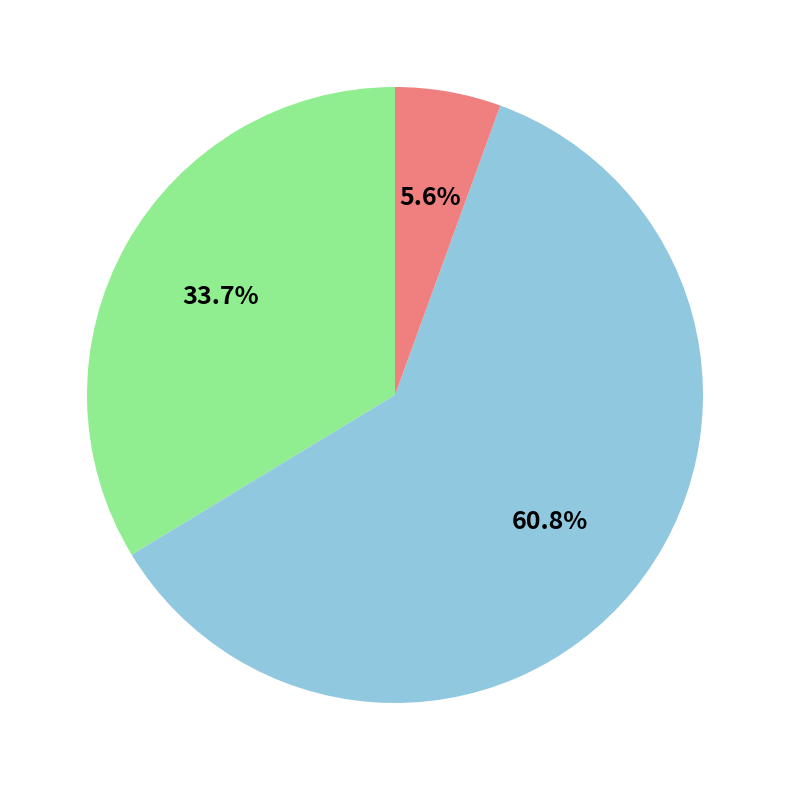

How many slices are in this pie chart?

3